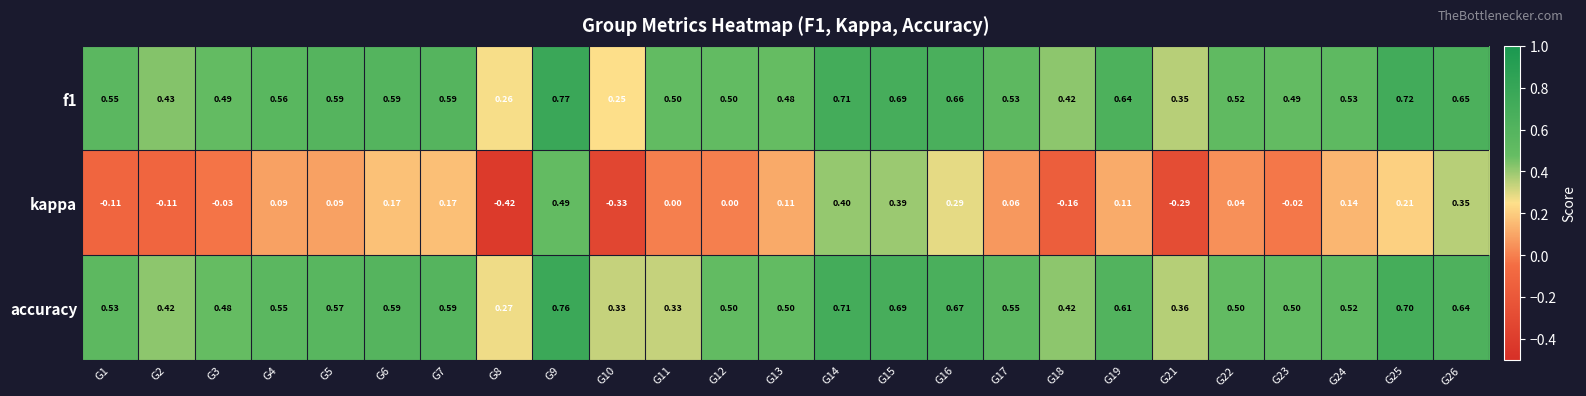

At which category is the sum across all series the highest?

G9